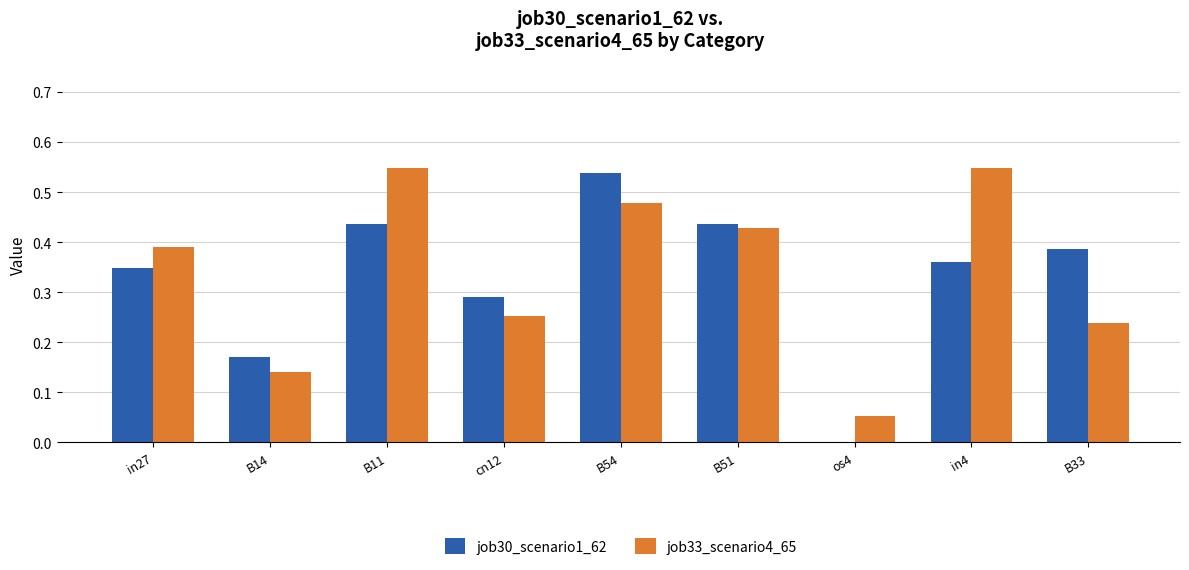

At which label does job30_scenario1_62 reach its peak?

B54